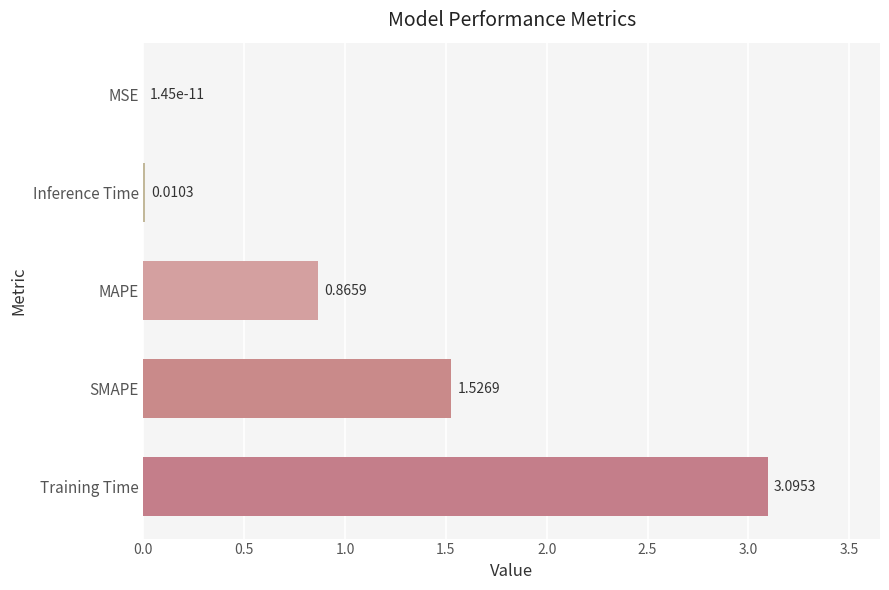

Between MAPE and Training Time, which is larger?

Training Time